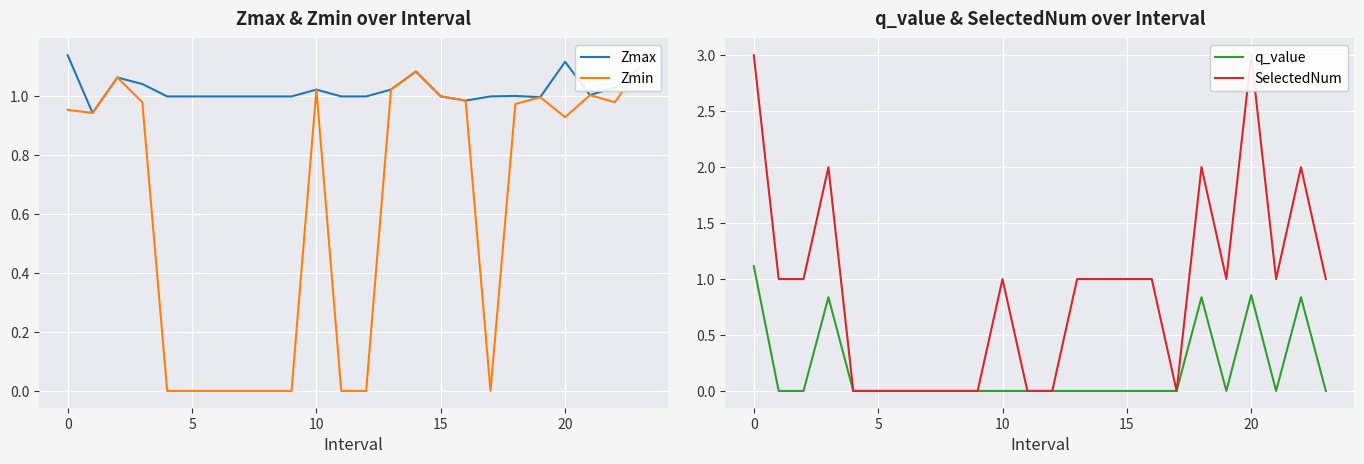

The value of Zmax at 10 is 1.8. True or false?

False